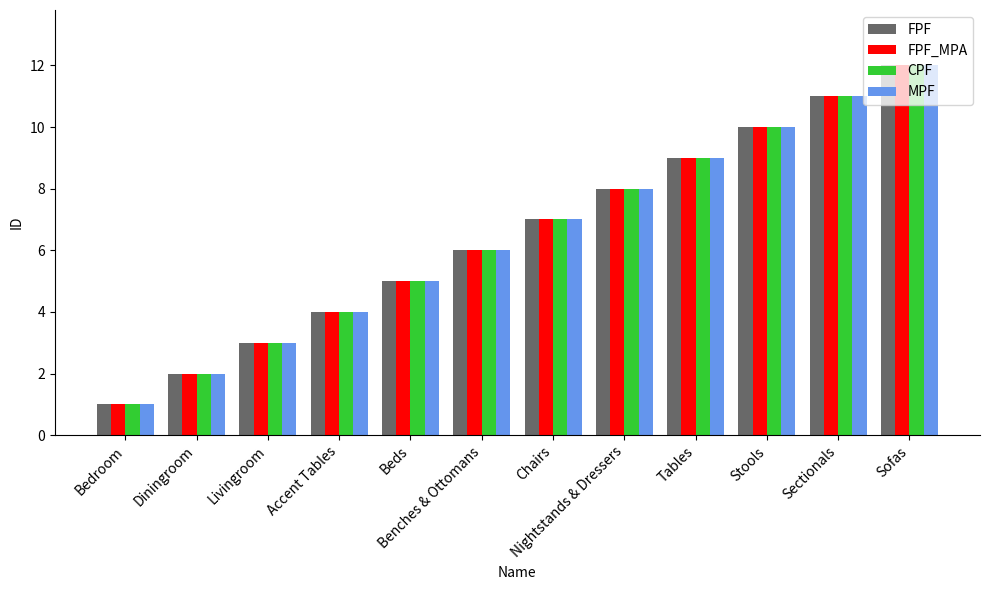

What is the label of the 10th bar from the right?

Livingroom